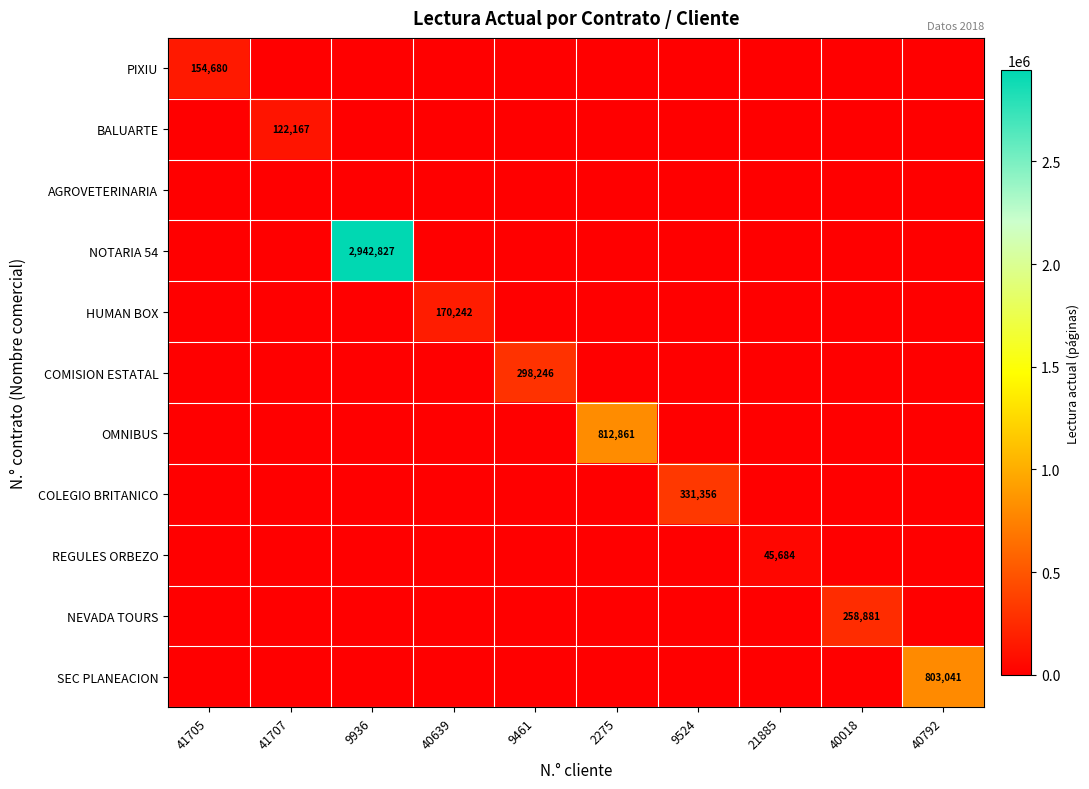

True or false: HUMAN BOX has a value of 266907 at 40639.

False